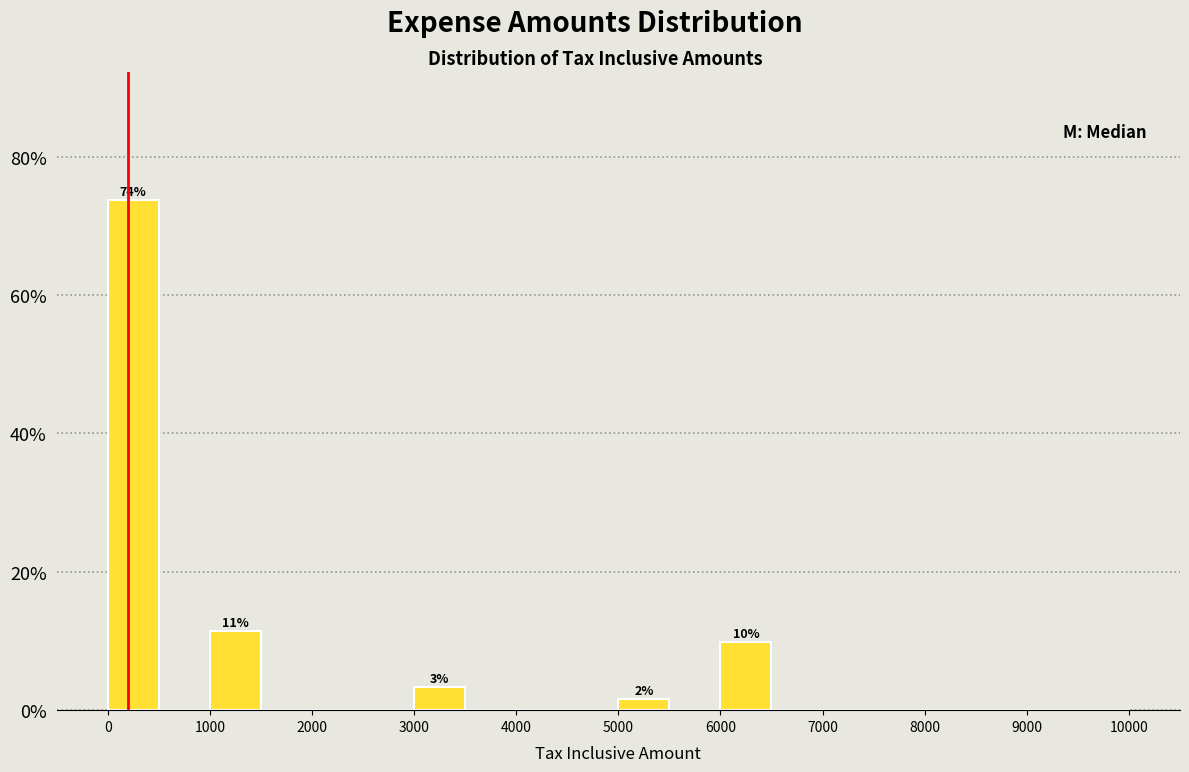

Which range on the x-axis has the tallest bar?

0 to 500